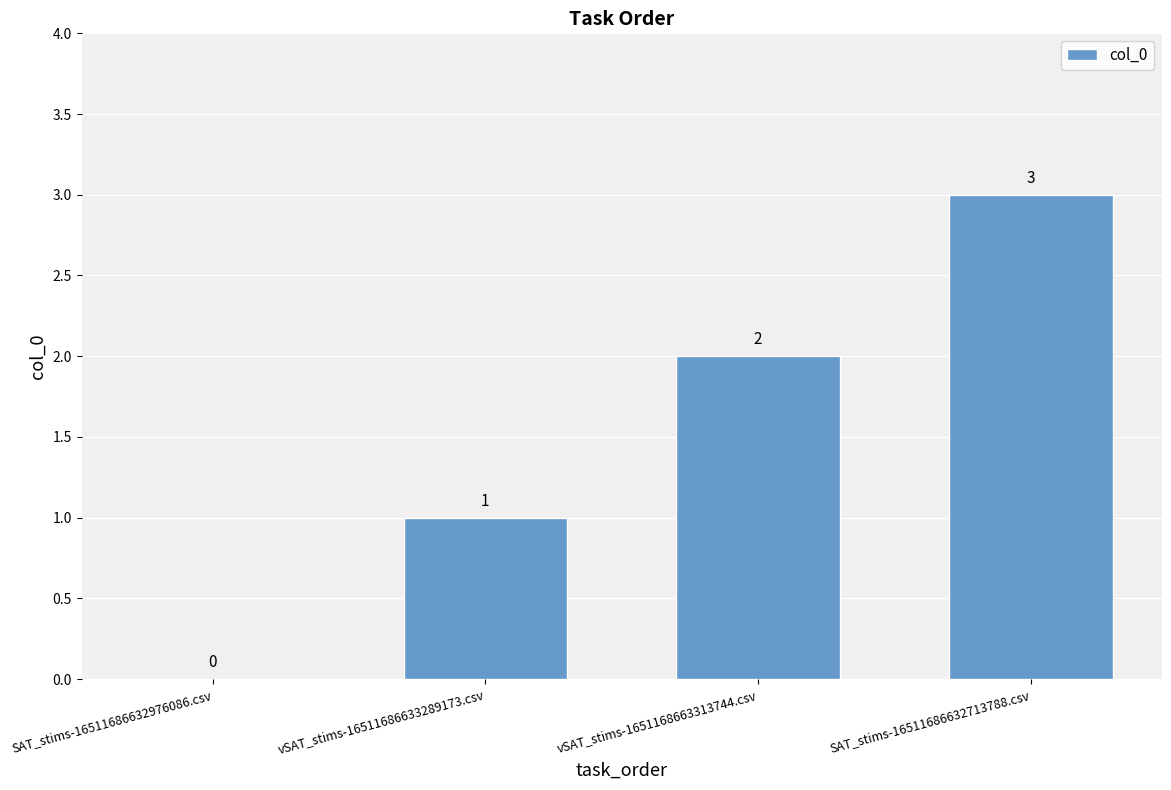

How many positive values are there?

3